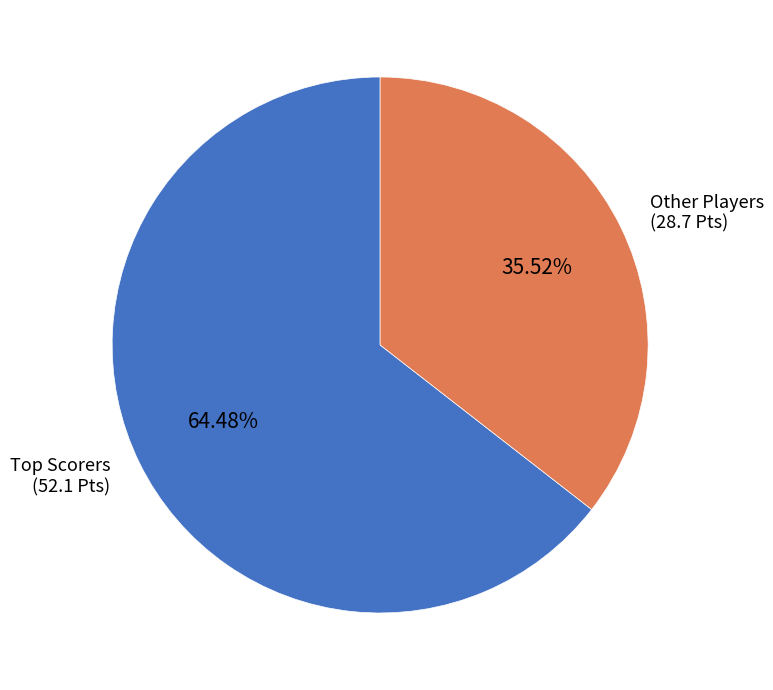

What is the smallest slice in the pie chart?

Other Players (28.7 Pts)